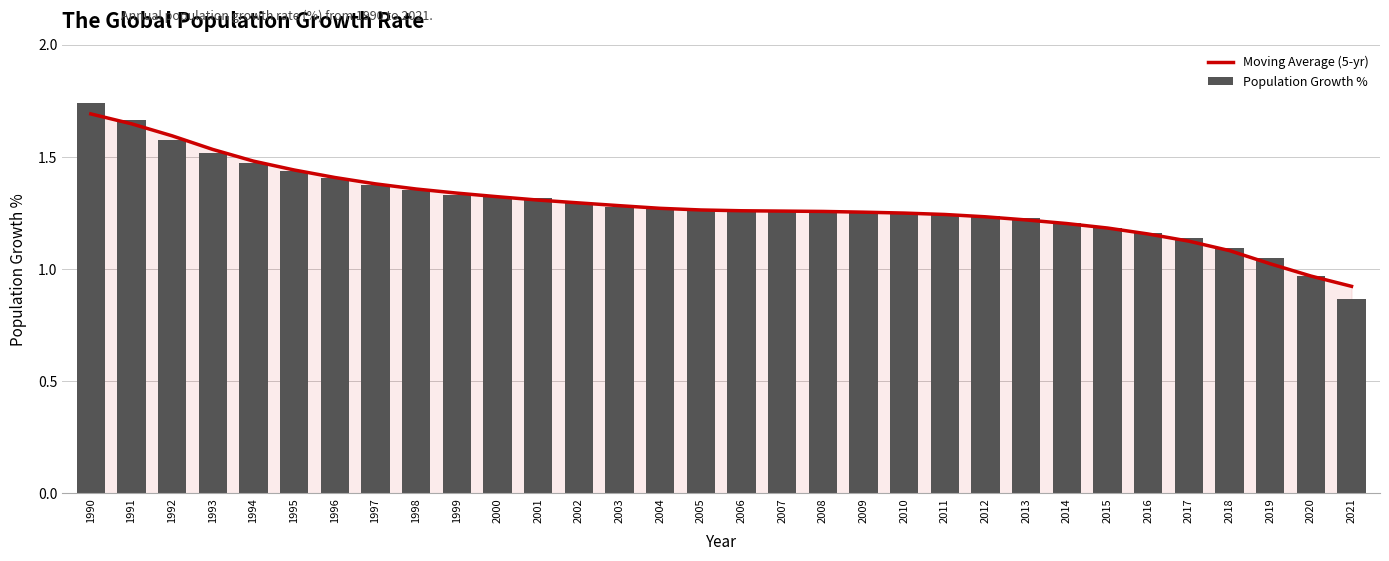

Reading left to right, transcribe all the data shown in this chart.

Moving Average (5-yr): 1990=1.7	1991=1.6	1992=1.6	1993=1.5	1994=1.5	1995=1.4	1996=1.4	1997=1.4	1998=1.4	1999=1.3	2000=1.3	2001=1.3	2002=1.3	2003=1.3	2004=1.3	2005=1.3	2006=1.3	2007=1.3	2008=1.3	2009=1.3	2010=1.2	2011=1.2	2012=1.2	2013=1.2	2014=1.2	2015=1.2	2016=1.2	2017=1.1	2018=1.1	2019=1.0	2020=1.0	2021=0.9
Population Growth %: 1990=1.7	1991=1.7	1992=1.6	1993=1.5	1994=1.5	1995=1.4	1996=1.4	1997=1.4	1998=1.4	1999=1.3	2000=1.3	2001=1.3	2002=1.3	2003=1.3	2004=1.3	2005=1.3	2006=1.3	2007=1.3	2008=1.3	2009=1.3	2010=1.3	2011=1.2	2012=1.2	2013=1.2	2014=1.2	2015=1.2	2016=1.2	2017=1.1	2018=1.1	2019=1.0	2020=1.0	2021=0.9